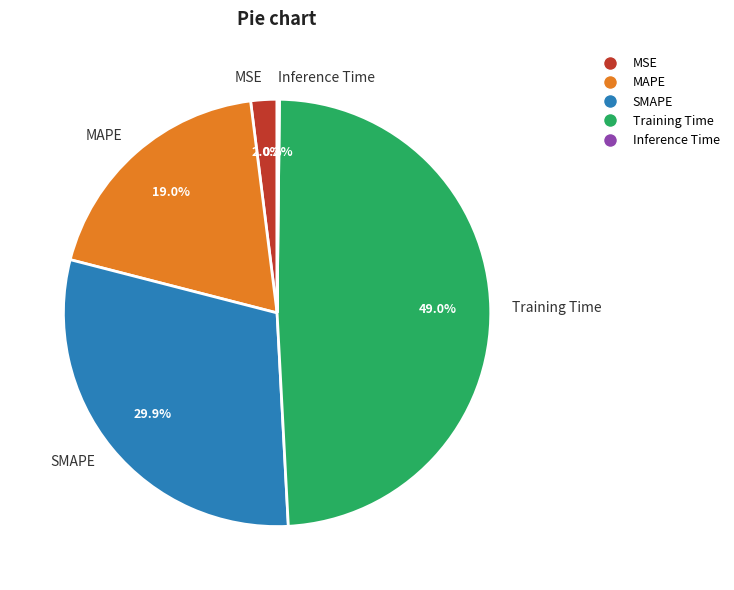

What portion of the pie excludes MAPE?

81.0%